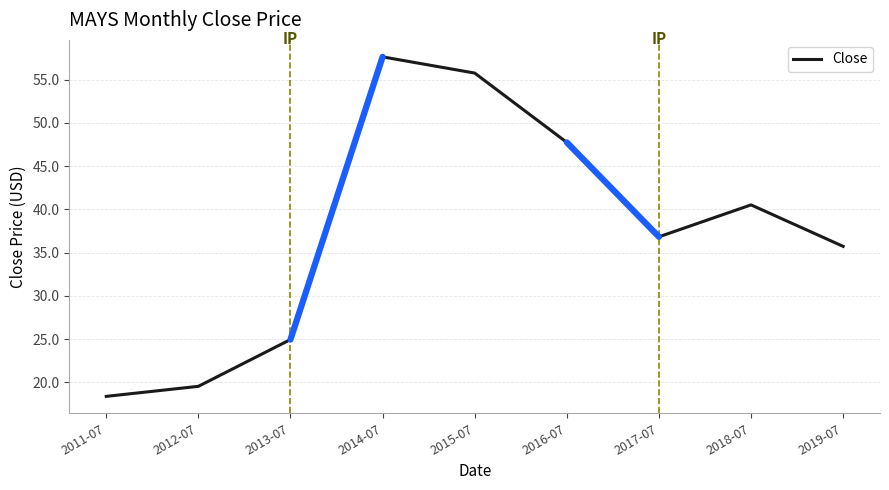

What is the difference between the second highest and second lowest values?

36.2